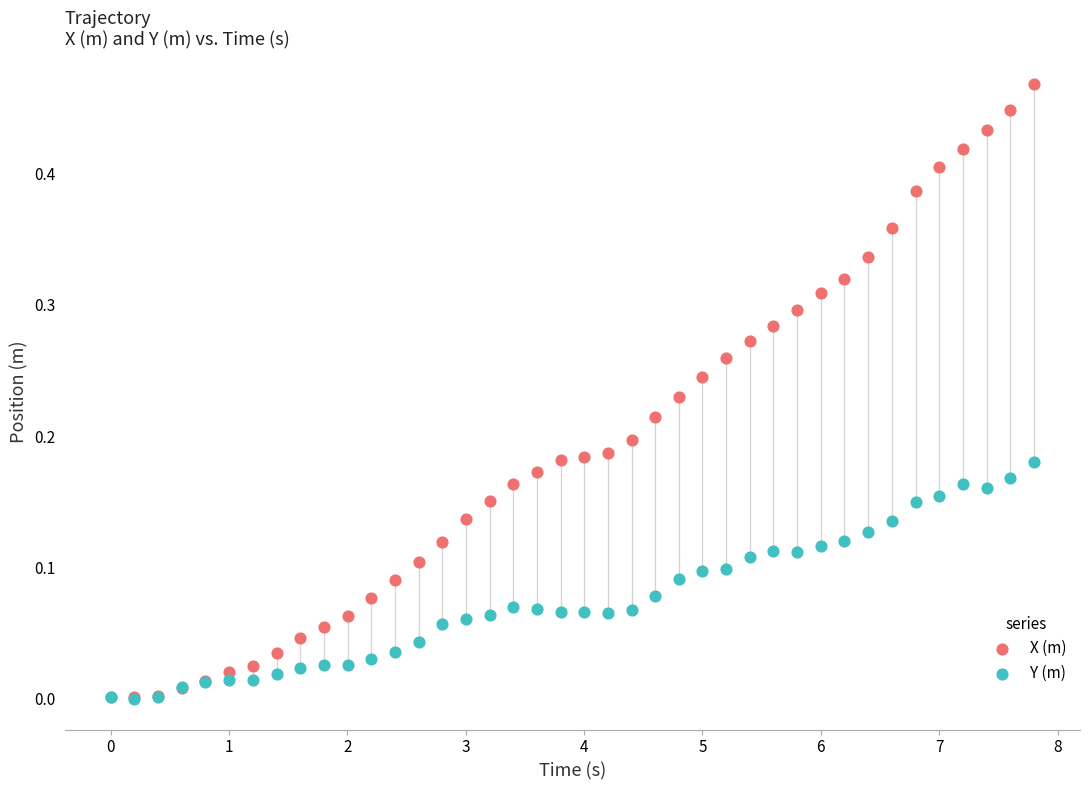

What are all the series names shown in the legend?

X (m), Y (m)